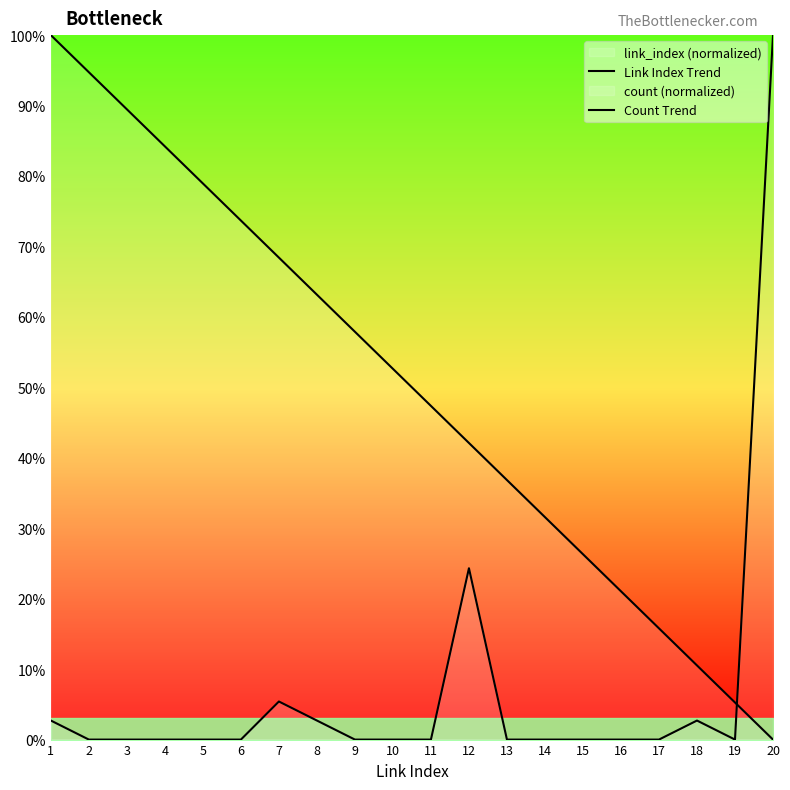

What is the value of the Link Index Trend point at the 6th from the left?

73.7